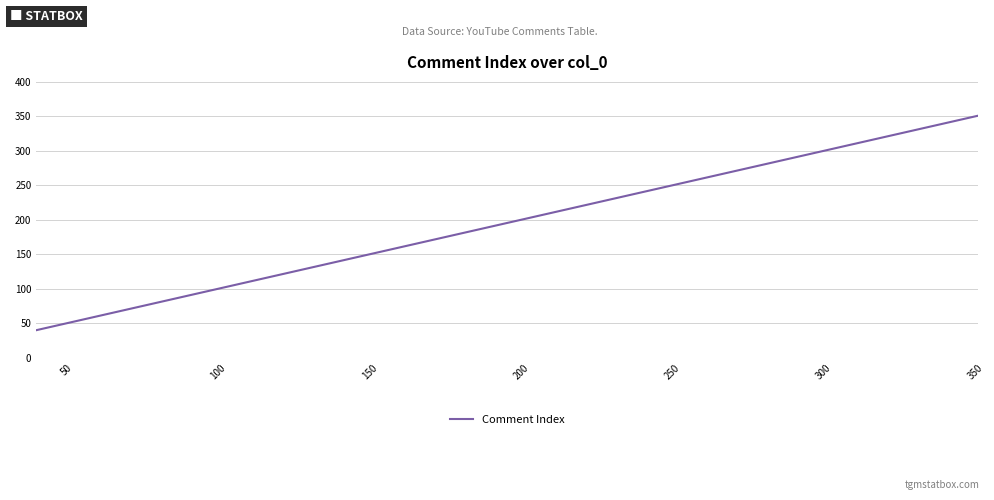

What is the difference between the maximum and minimum values?

311